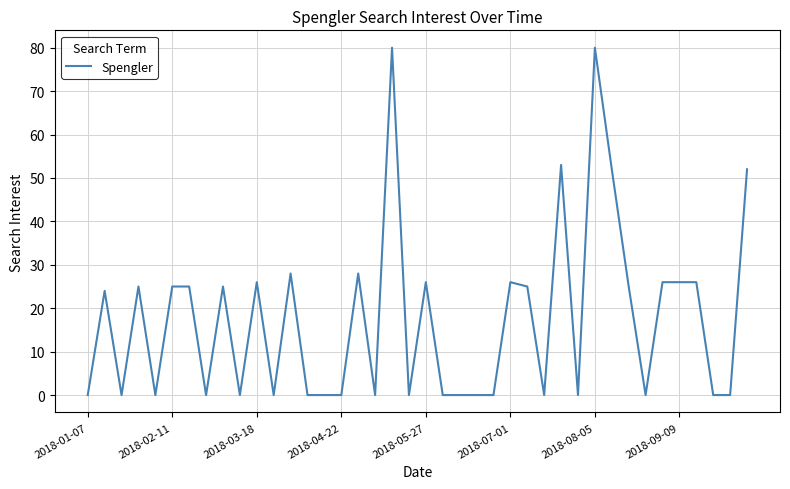

What is the maximum value shown in the chart?

80